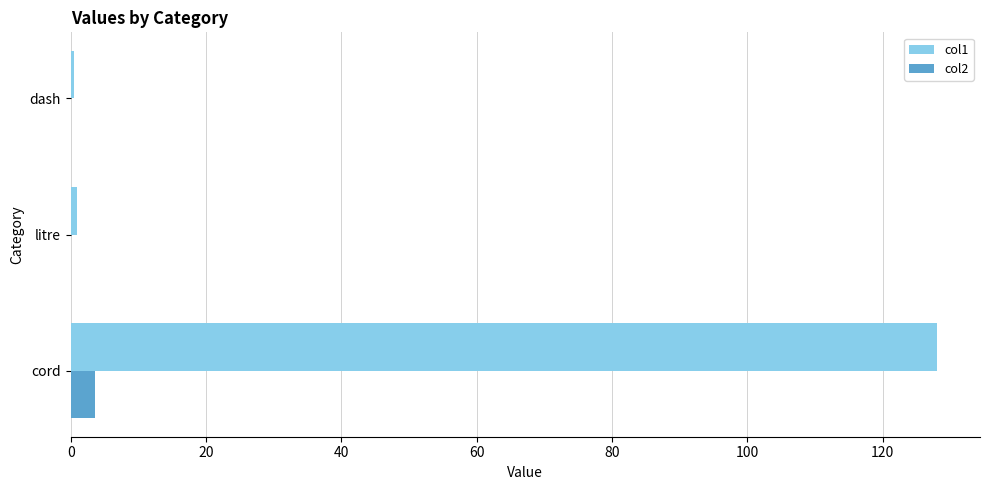

True or false: col1 has a value of 39.4 at cord.

False